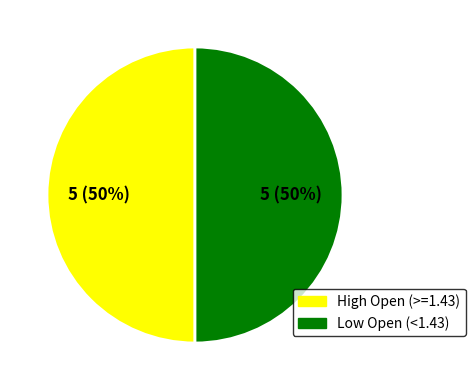

To the nearest percent, what is the average slice percentage?

50%